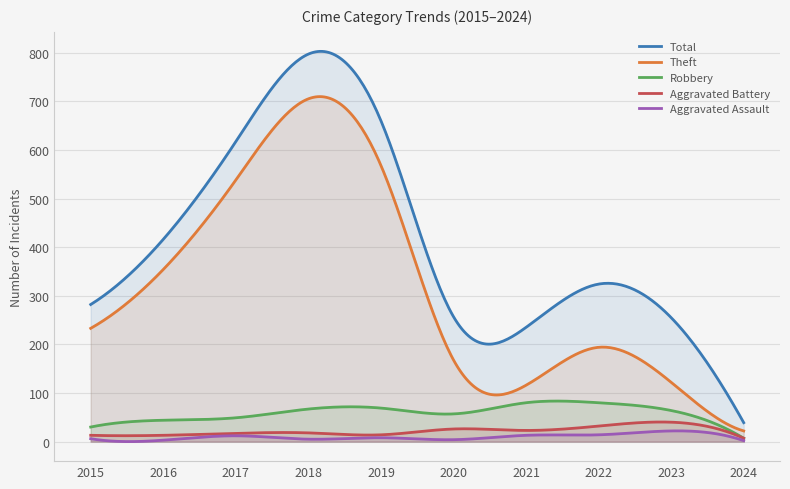

What is the difference between the Robbery values at 2017 and 2024?

42